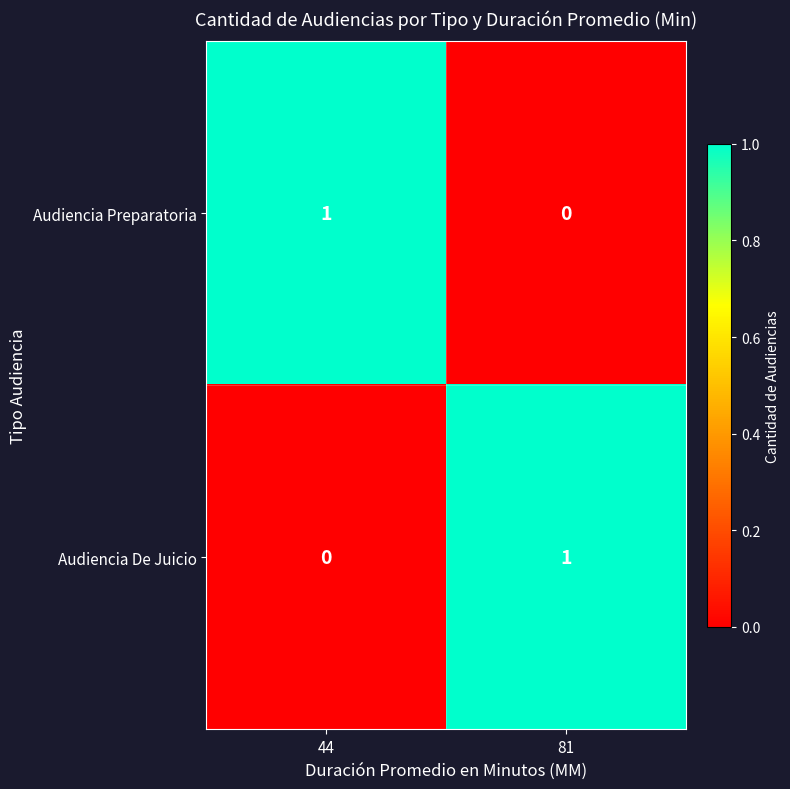

At 44, list the series in order from largest to smallest.

Audiencia Preparatoria, Audiencia De Juicio